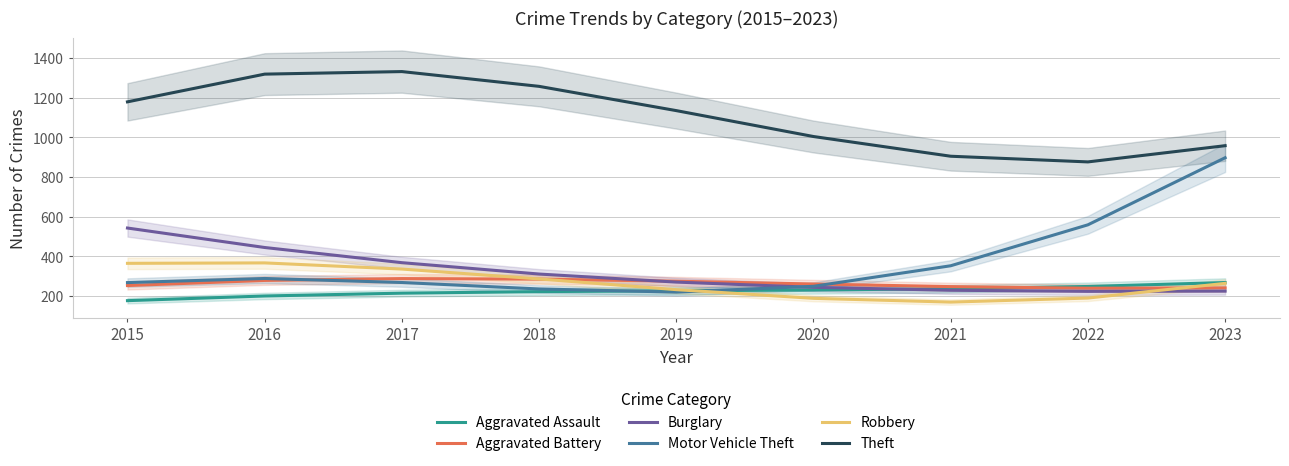

The value of Theft at 2017 is 1330.7. True or false?

True